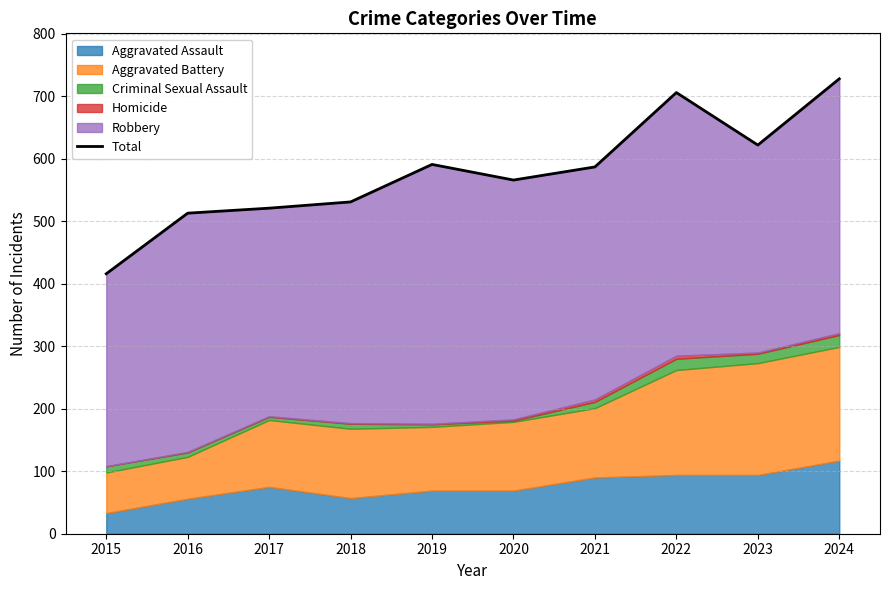

What is the smallest value displayed?

416